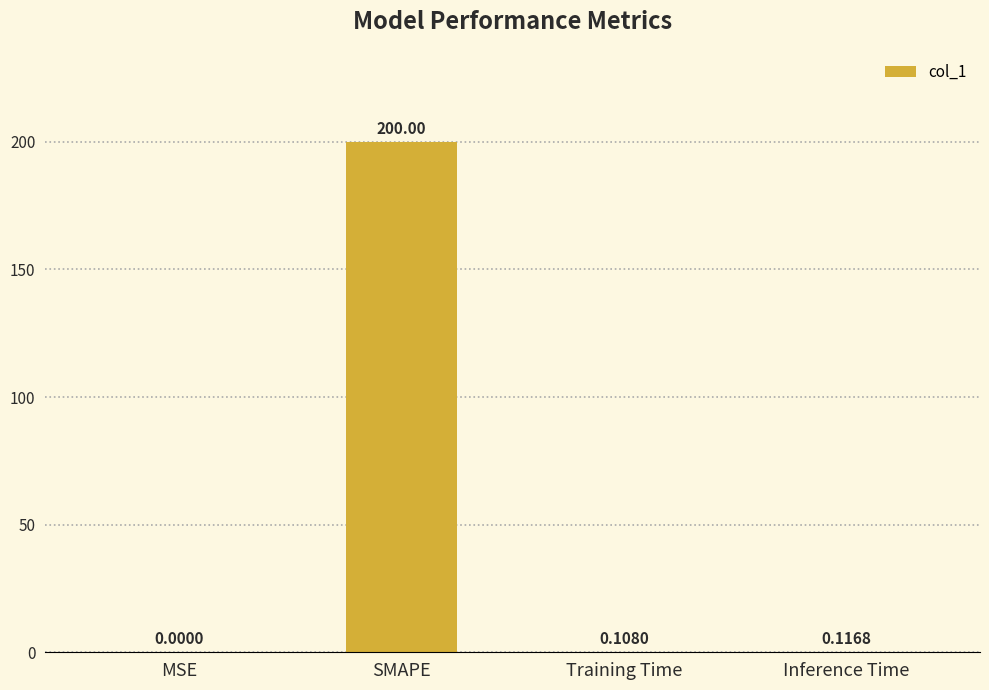

Which category has the highest value across all series?

SMAPE